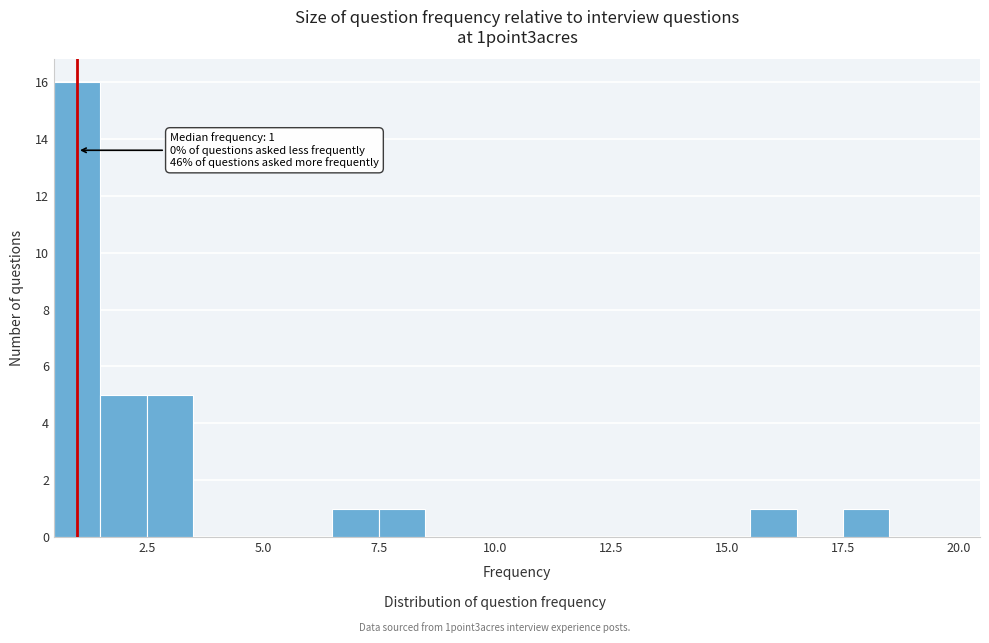

Around what value on the x-axis is the tallest bar? Give the approximate position of its centre, as read against the axis.

1.0